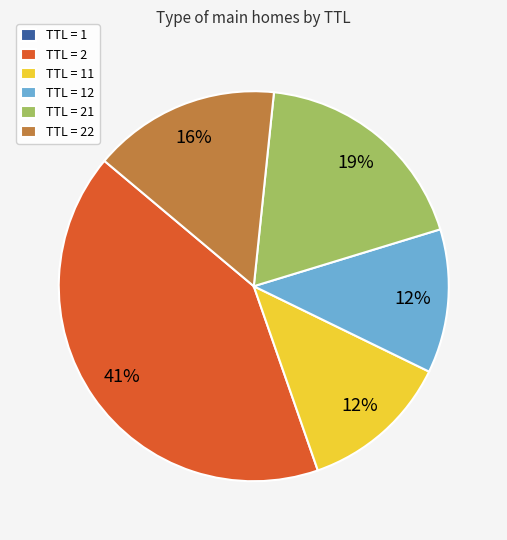

To the nearest percent, what is the difference between the largest and smallest slice percentages?

41%